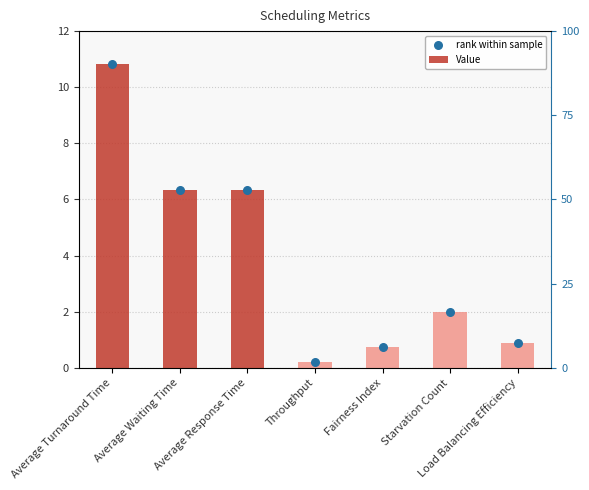

Is the value of Value at Load Balancing Efficiency greater than the value of rank within sample at Starvation Count?

No